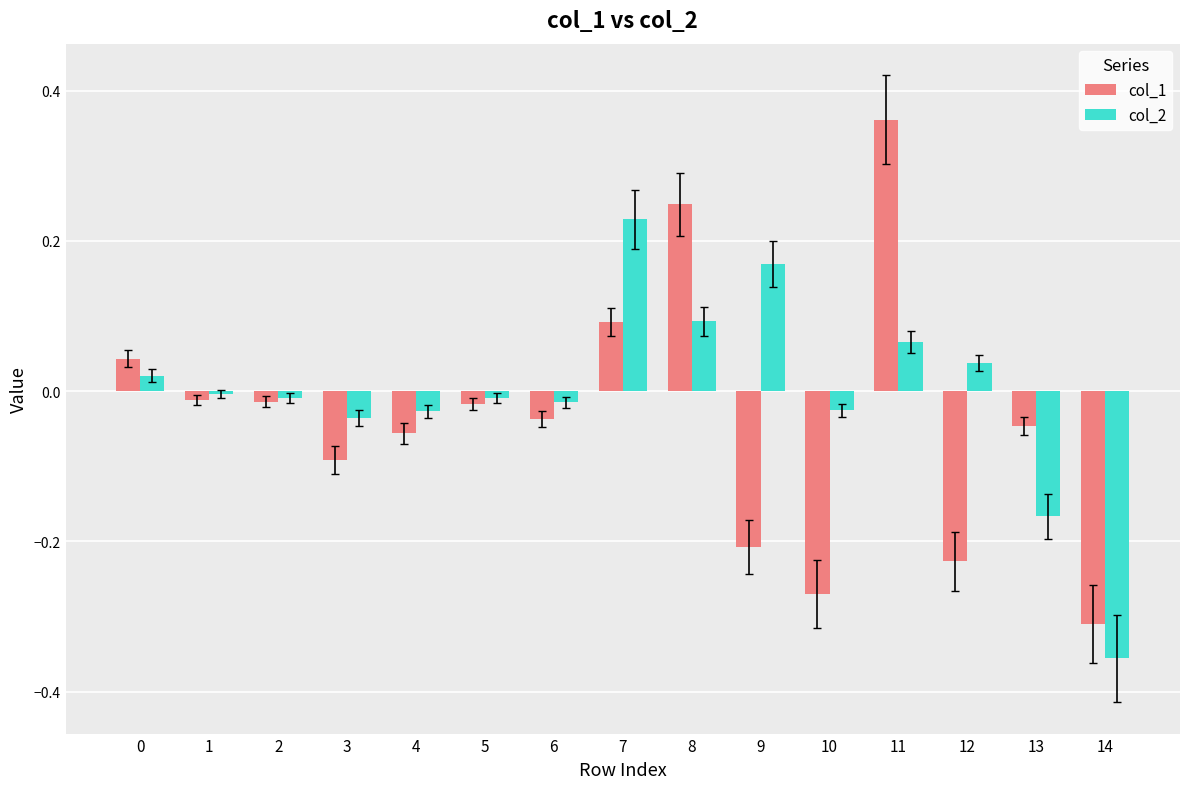

Rank the series at 10 from highest to lowest value.

col_2, col_1